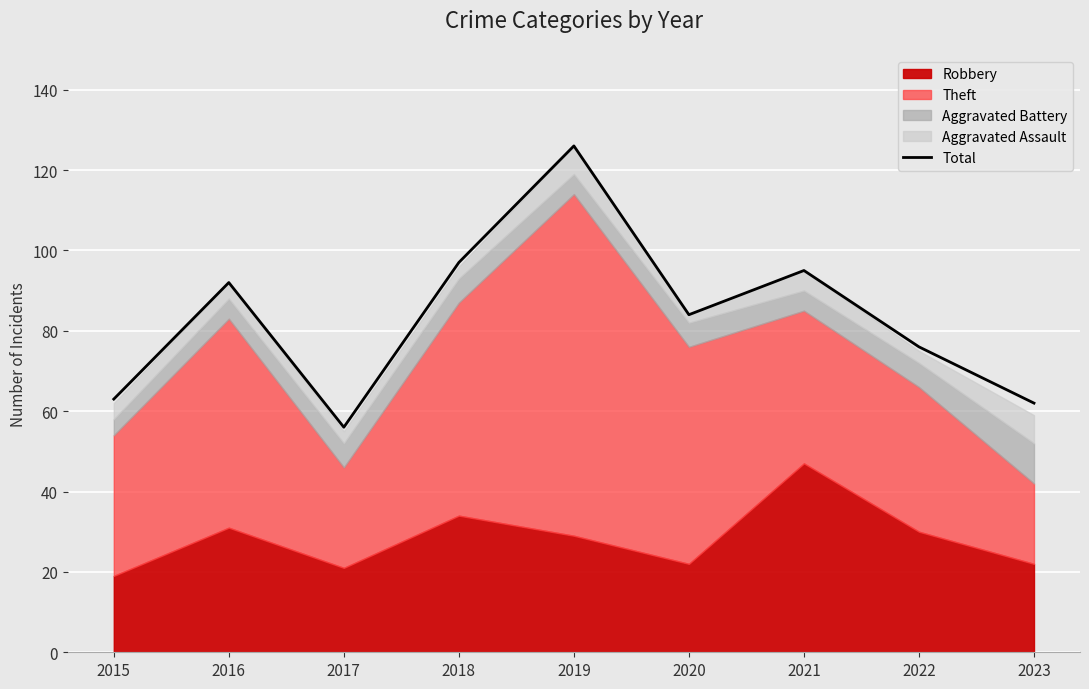

How many points are higher than both their immediate neighbors (excluding endpoints)?

3